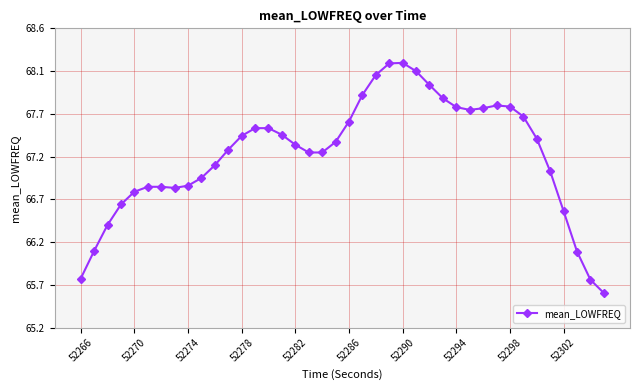

True or false: there are more than 1 points higher than both neighbors.

True